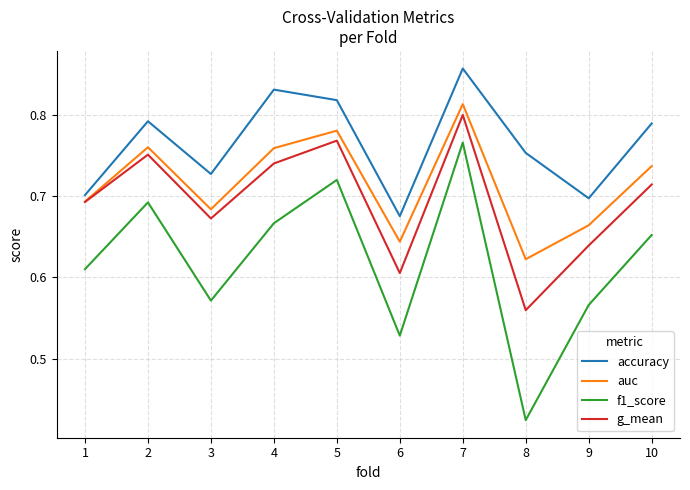

Which label corresponds to the largest value in the chart?

7